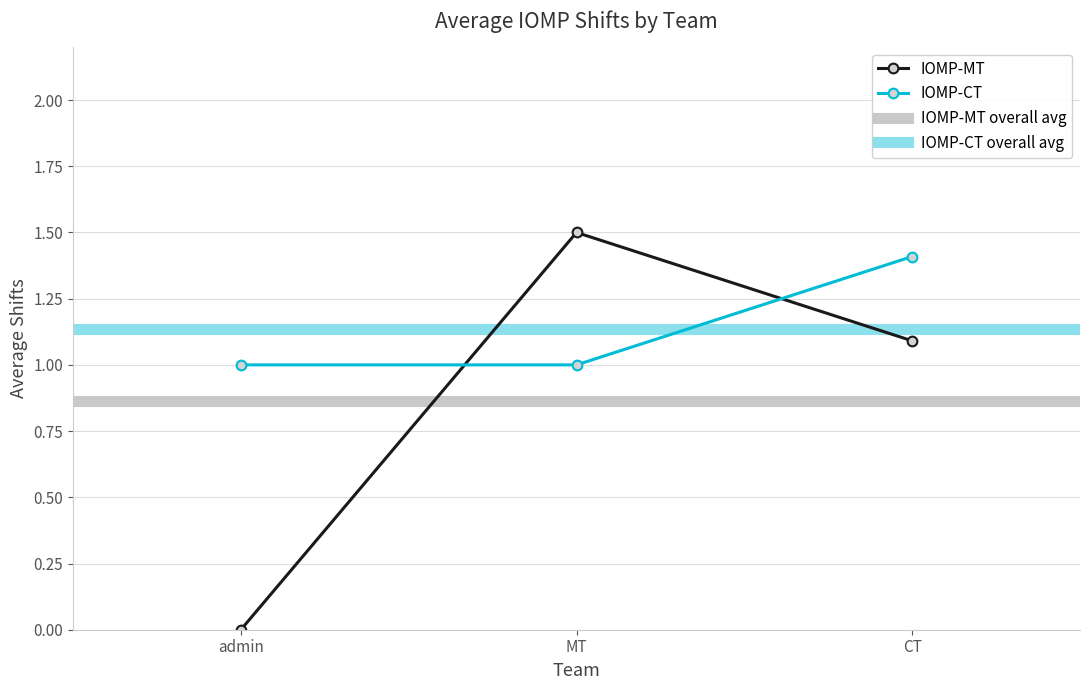

At which category does the chart reach its peak across all series?

CT